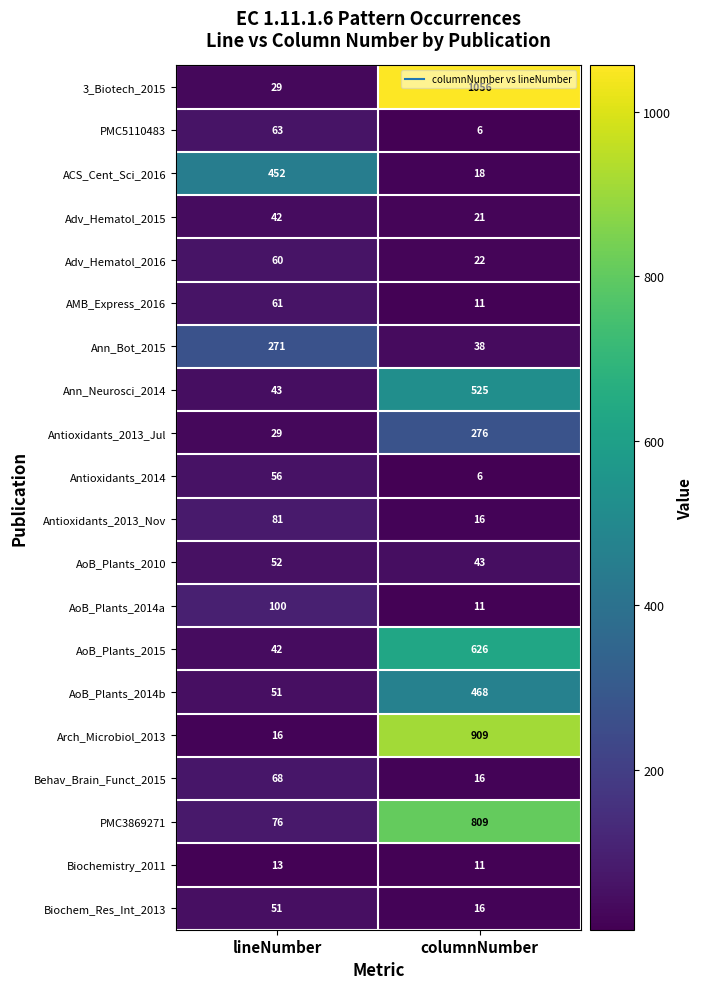

List the series in order of their peak value, lowest first.

Biochemistry_2011, Adv_Hematol_2015, Biochem_Res_Int_2013, AoB_Plants_2010, Antioxidants_2014, Adv_Hematol_2016, AMB_Express_2016, PMC5110483, Behav_Brain_Funct_2015, Antioxidants_2013_Nov, AoB_Plants_2014a, Ann_Bot_2015, Antioxidants_2013_Jul, ACS_Cent_Sci_2016, AoB_Plants_2014b, Ann_Neurosci_2014, AoB_Plants_2015, PMC3869271, Arch_Microbiol_2013, 3_Biotech_2015